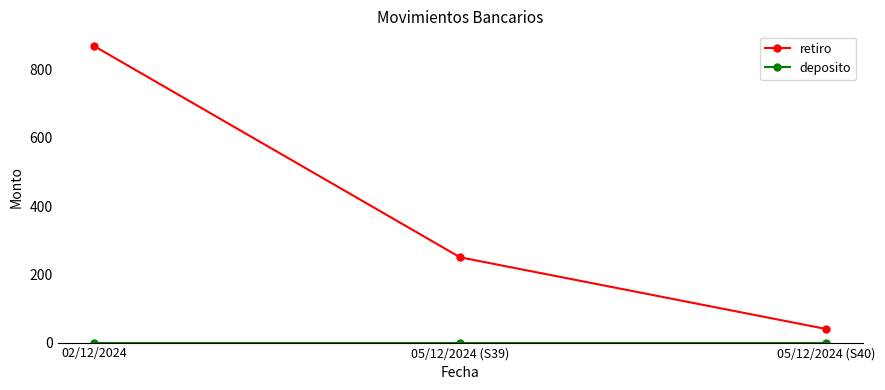

What is the label of the 2nd point from the right?

05/12/2024 (S39)